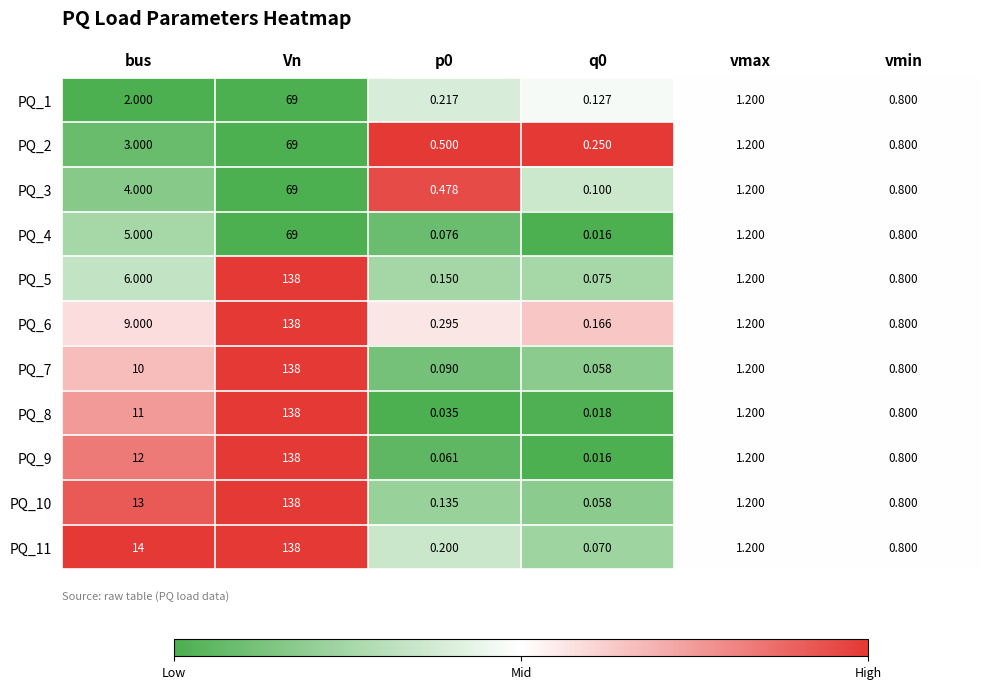

At which category is the sum across all series the highest?

Vn